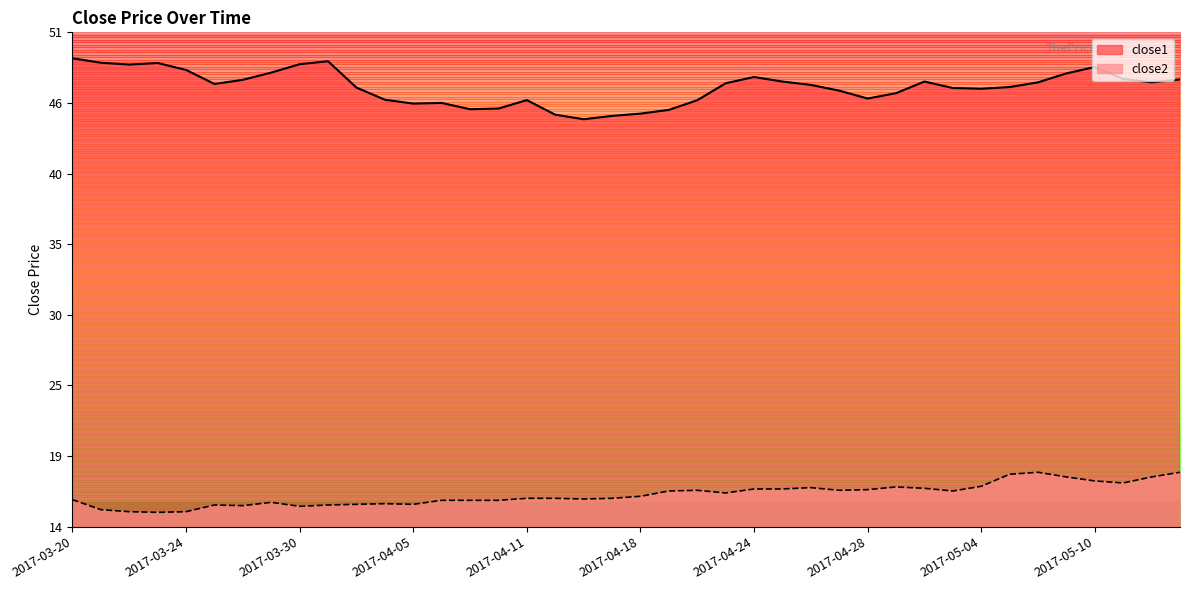

Between 2017-04-03 and 2017-05-10, which is larger?

2017-05-10